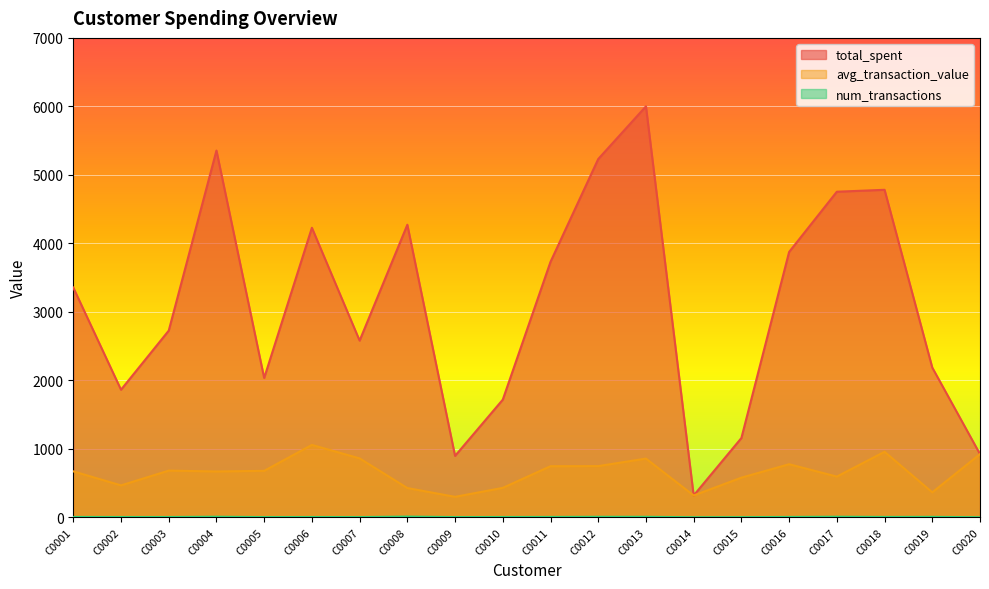

The value of num_transactions at C0007 is 4.7. True or false?

False